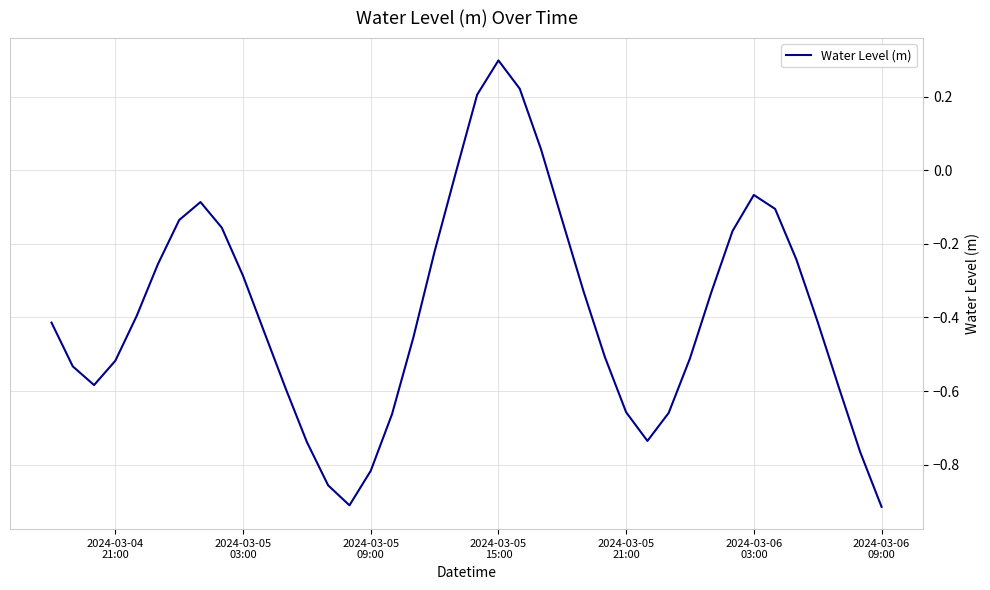

How many interior local peaks (higher than both neighbors) does the data have?

3